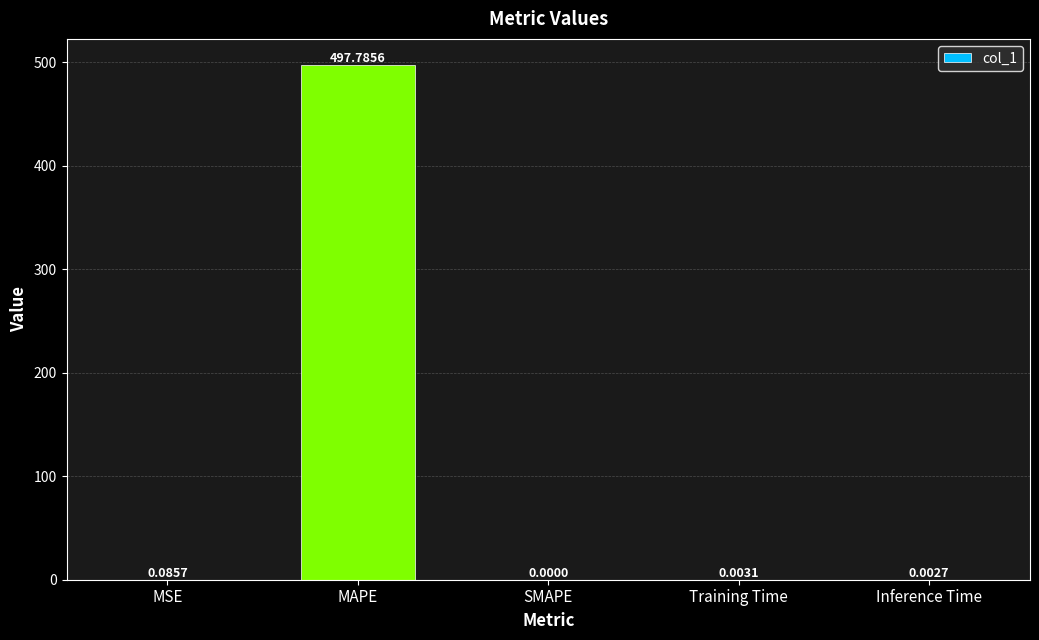

Between MSE and Training Time, which is larger?

MSE